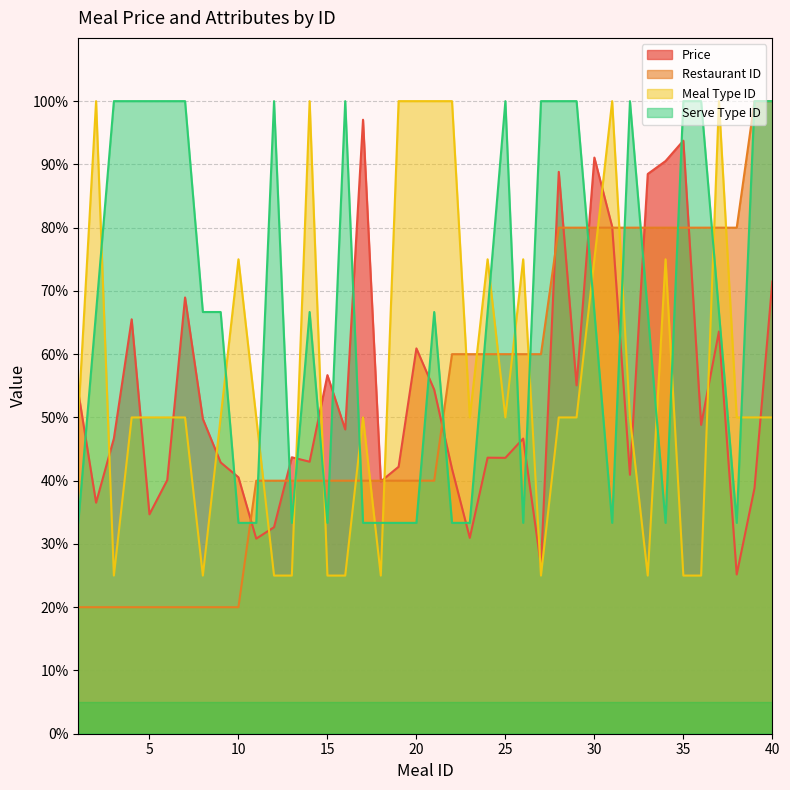

What is the spread (max minus min) of values at 1?

34.0